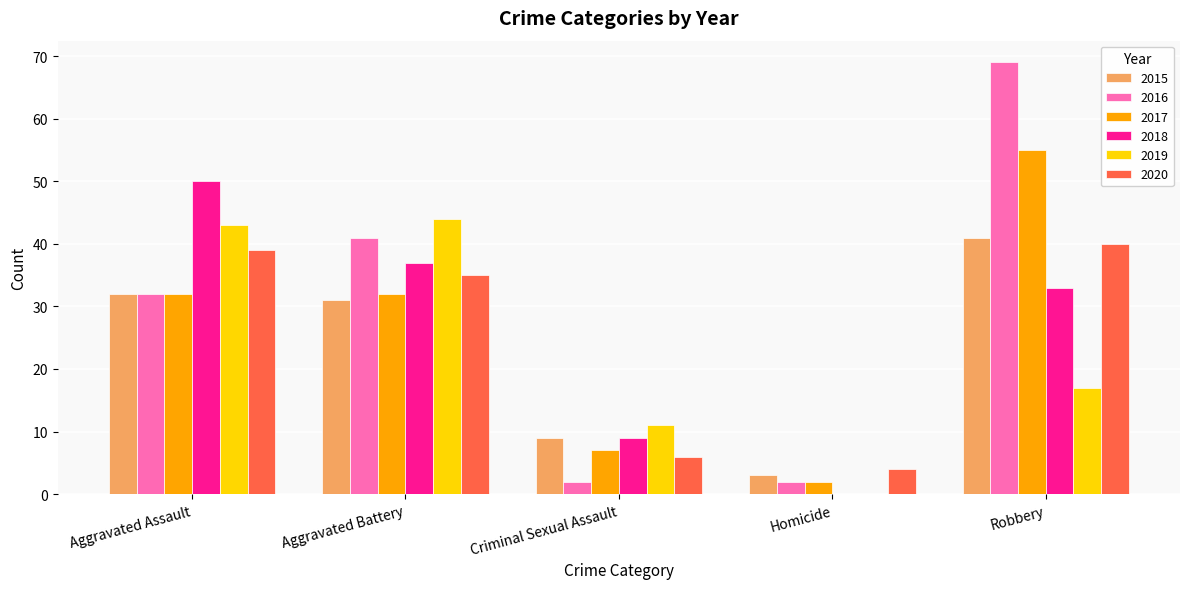

Count the 2016 values in the range 2 to 41.

4